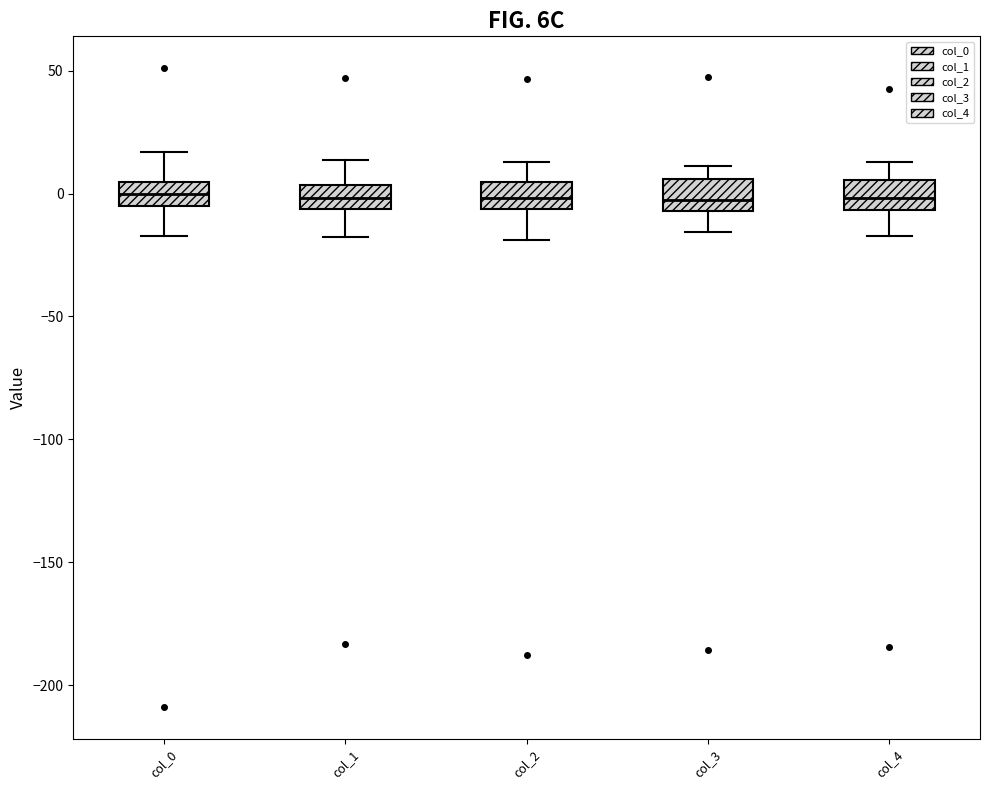

Reading left to right, read every box against the y-axis: the position of its median line, the range the box covers, and the ends of its whiskers. The values are not printed on the chart, so give them approximately, as read against the axis.

col_0: median 0, box -5 to 5, whiskers -15 to 15
col_1: median 0, box -5 to 5, whiskers -20 to 15
col_2: median 0, box -5 to 5, whiskers -20 to 15
col_3: median 0, box -5 to 5, whiskers -15 to 10
col_4: median 0, box -5 to 5, whiskers -15 to 15